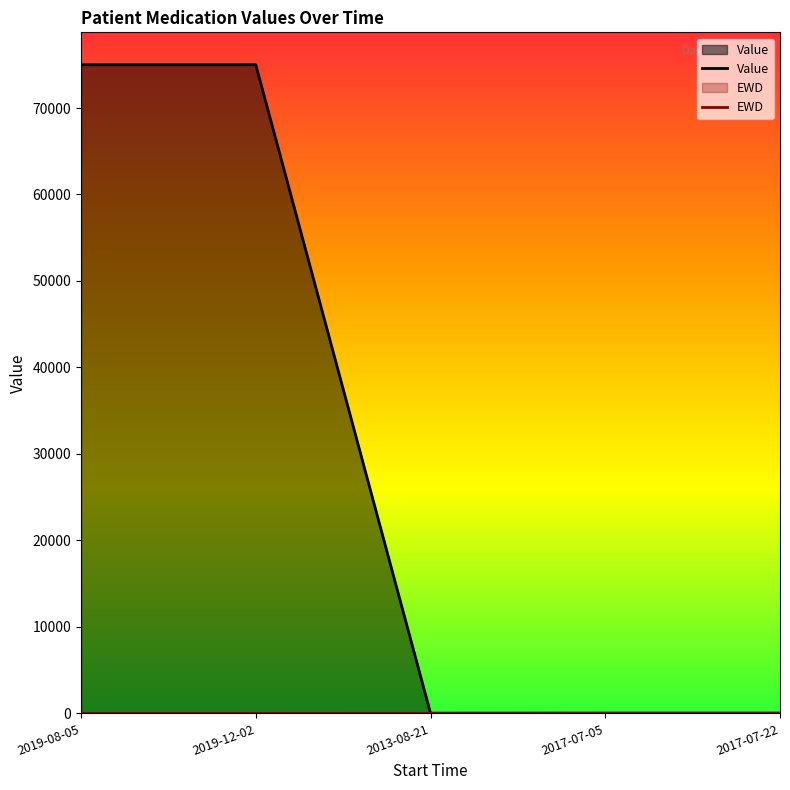

Reading left to right, what are all the values shown in this chart?

Value: 2019-08-05=75000	2019-12-02=75000	2013-08-21=22	2017-07-05=30	2017-07-22=30
EWD: 2019-08-05=2	2019-12-02=2	2013-08-21=1	2017-07-05=1	2017-07-22=1